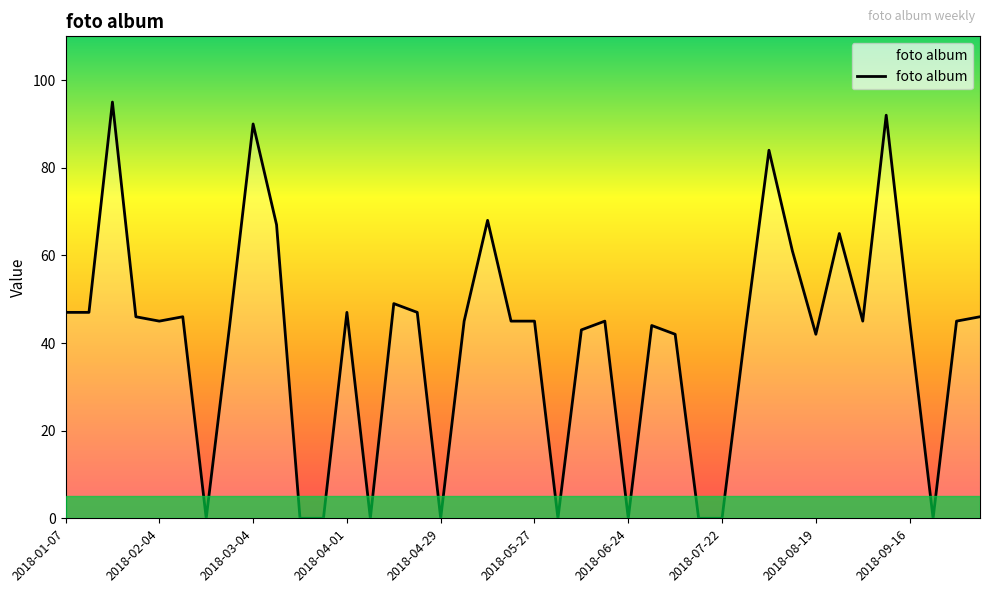

What is the difference between the maximum and minimum values?

95